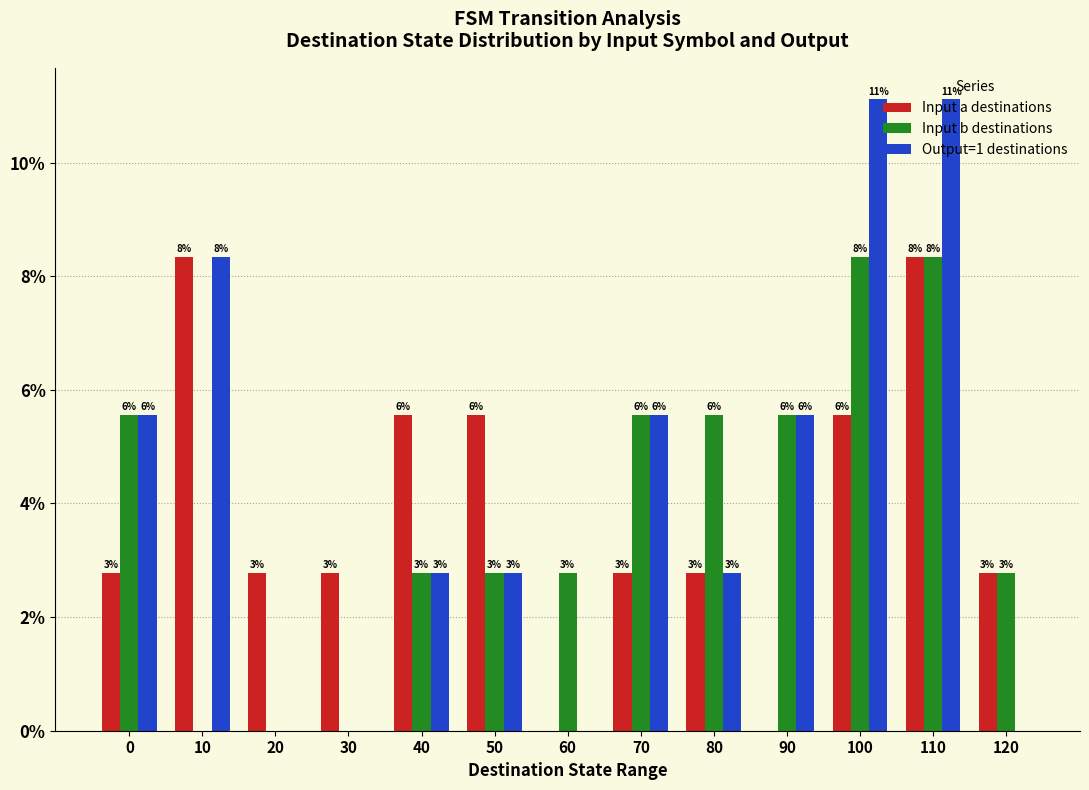

What are all the series names shown in the legend?

Input a destinations, Input b destinations, Output=1 destinations